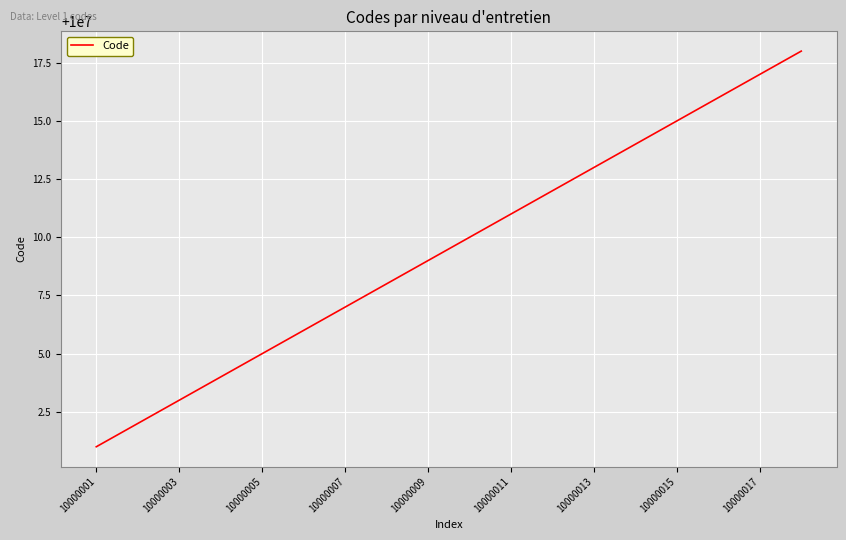

What is the difference between the maximum and minimum values?

17